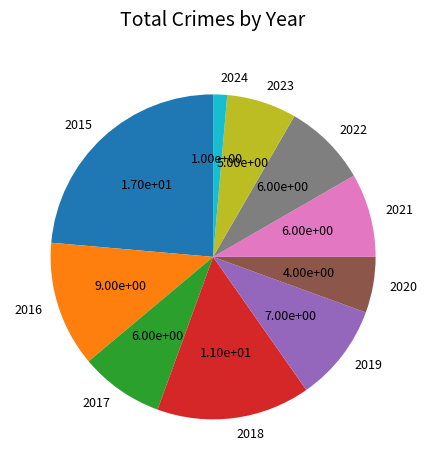

Is it true that 2017 is 1% of the pie?

False